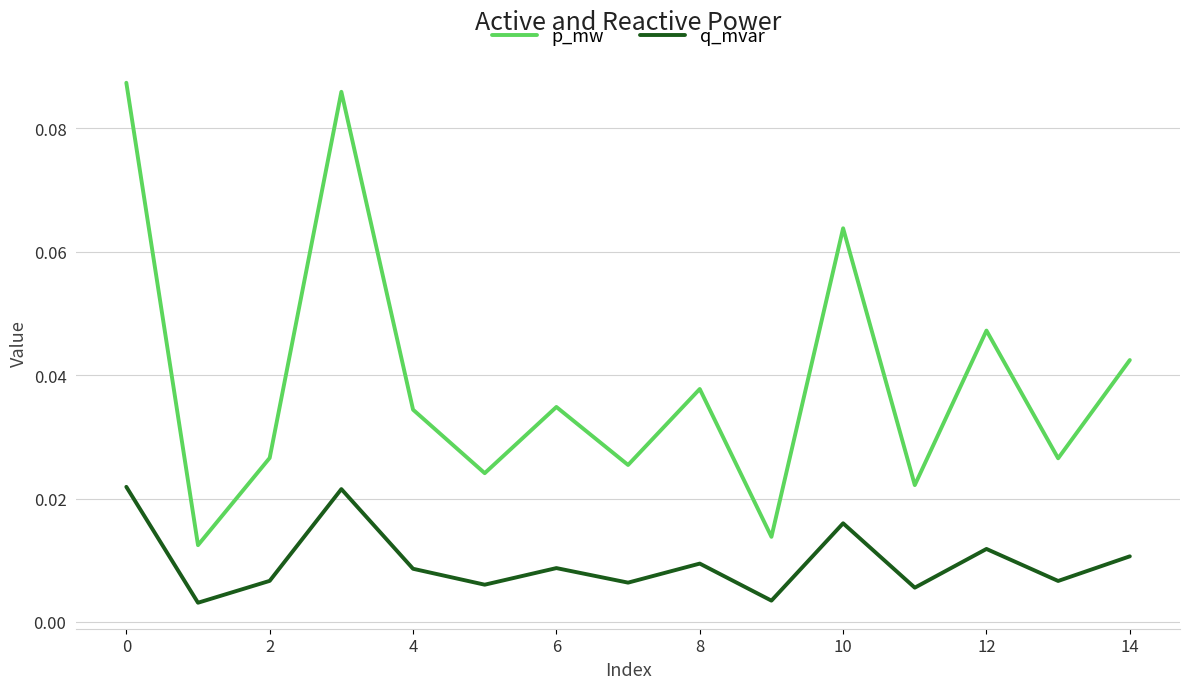

True or false: q_mvar and p_mw intersect in this chart.

False